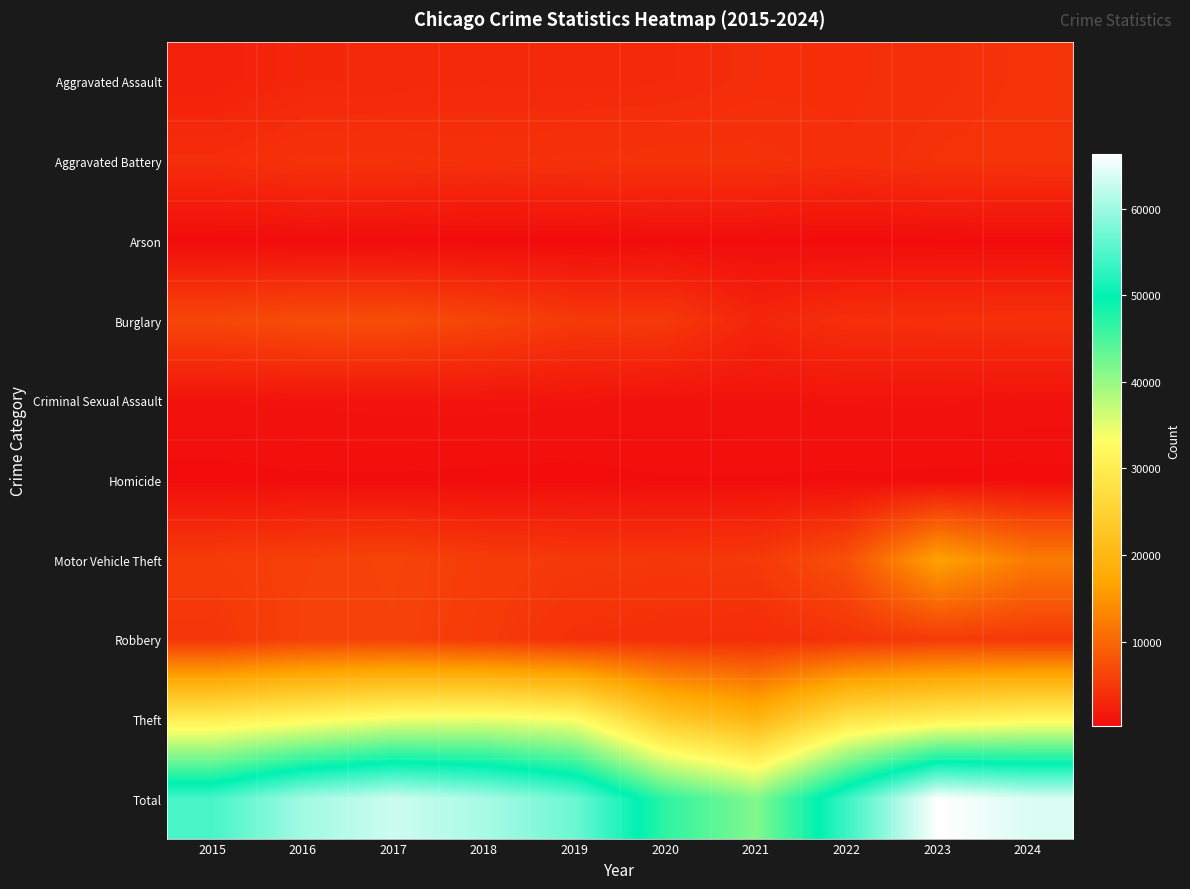

What is the difference between the highest and lowest values at 2024?

63617